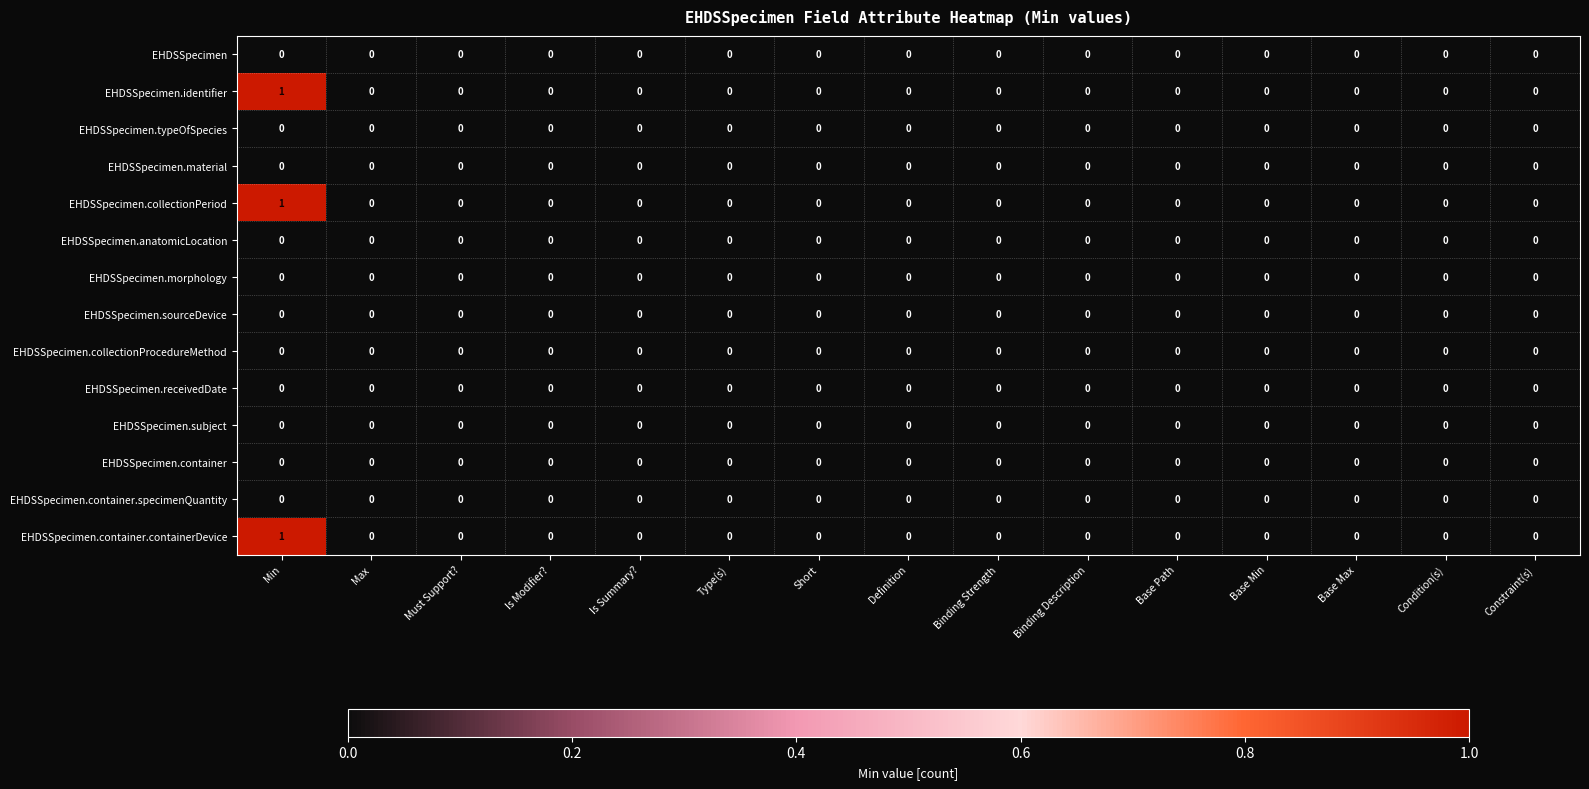

Which label corresponds to the largest value in the chart?

Min